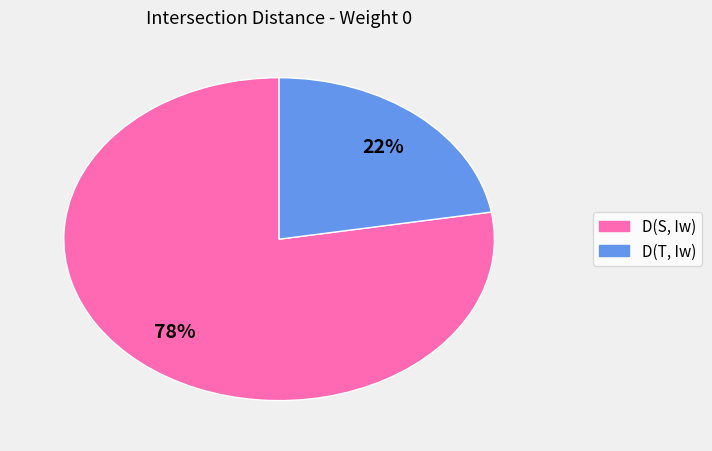

Does D(T, Iw) account for over 50% of the chart?

No